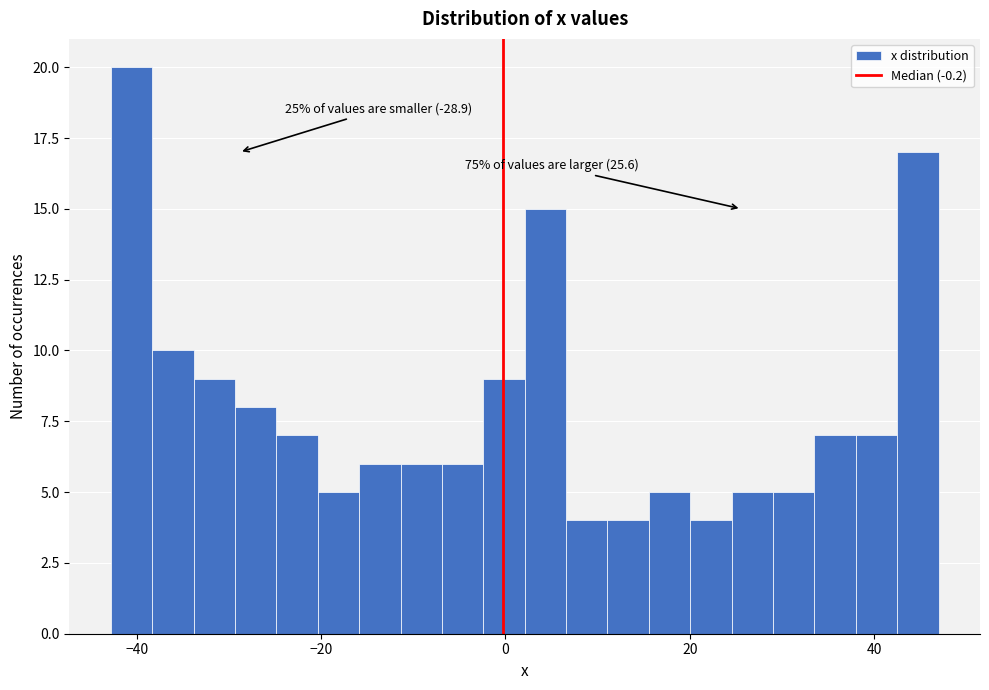

Around what value on the x-axis is the tallest bar? Give the approximate position of its centre, as read against the axis.

-40